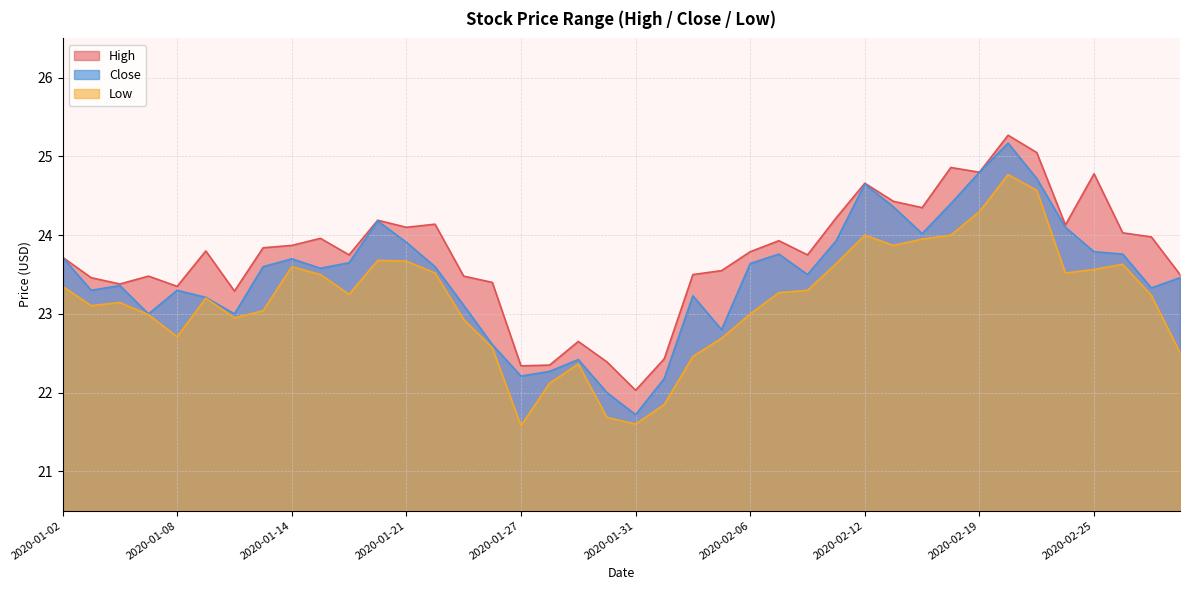

What is the smallest value displayed?

21.6